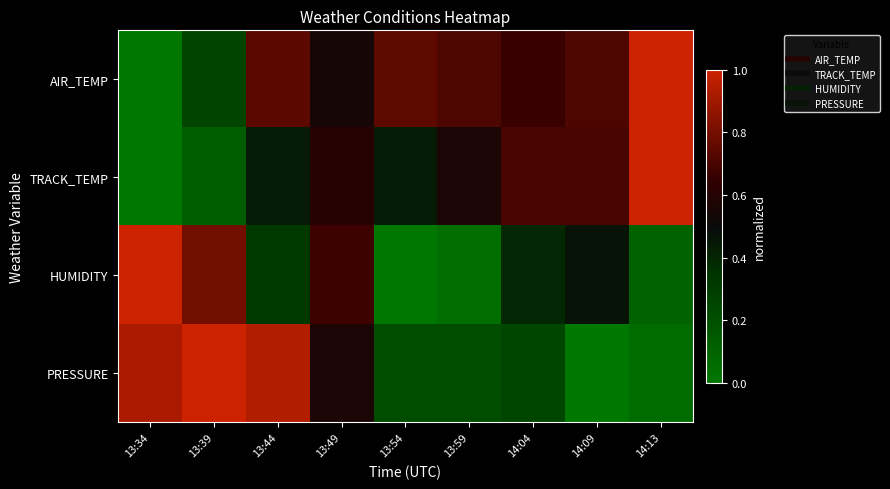

At 13:39, list the series in order from largest to smallest.

PRESSURE, HUMIDITY, AIR_TEMP, TRACK_TEMP